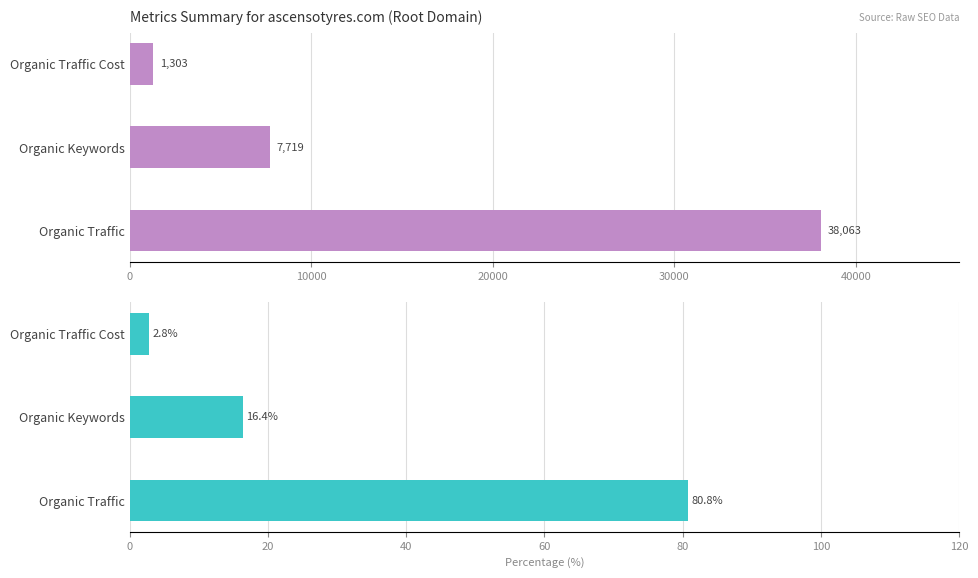

How many bars are there in total?

6